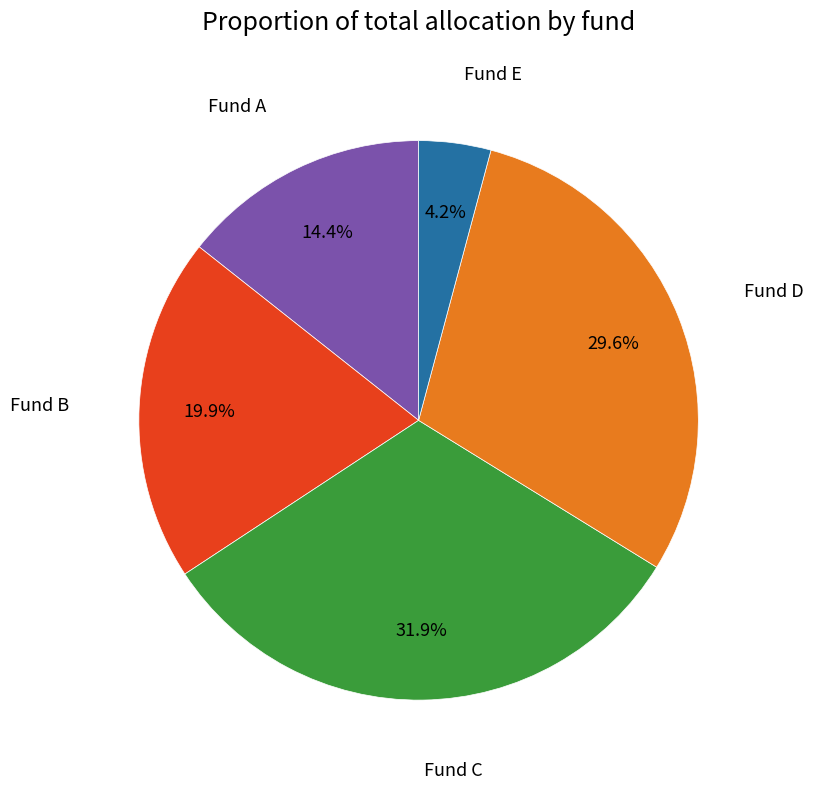

Count the number of slices in the pie.

5